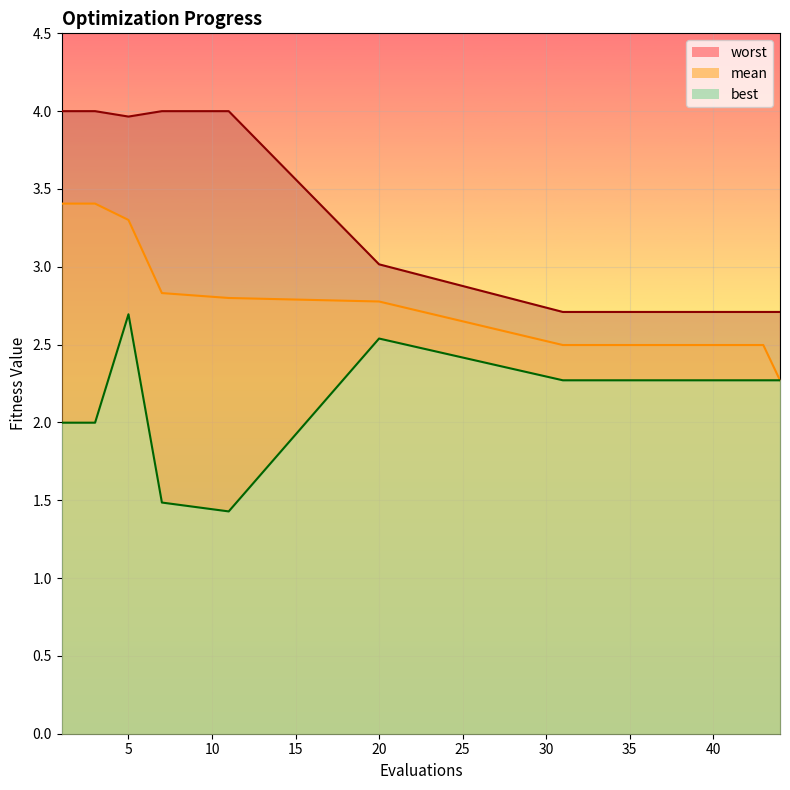

What is the label of the 15th point from the right?

20